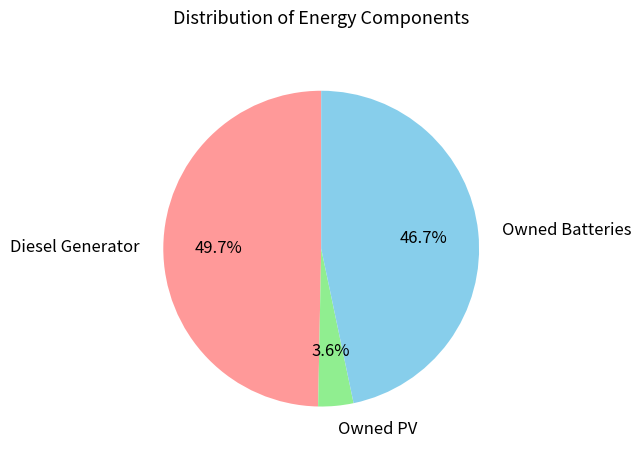

Between Owned PV and Diesel Generator, which is larger?

Diesel Generator